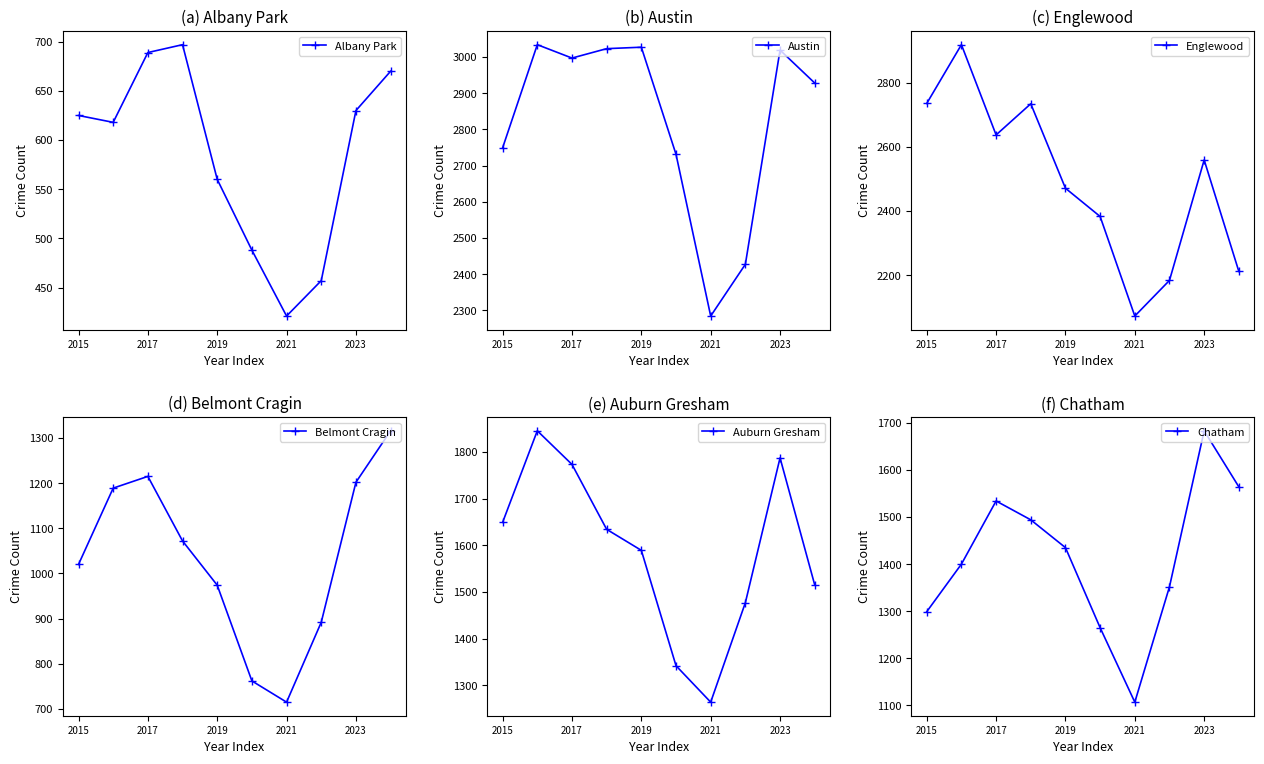

What is the sum of all Belmont Cragin values?

10357